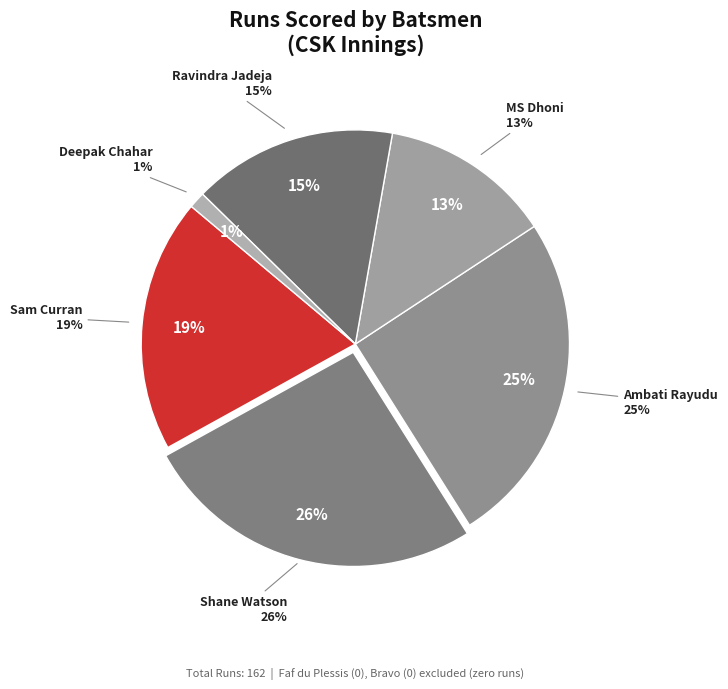

What percentage is NOT represented by Sam Curran?

80.9%